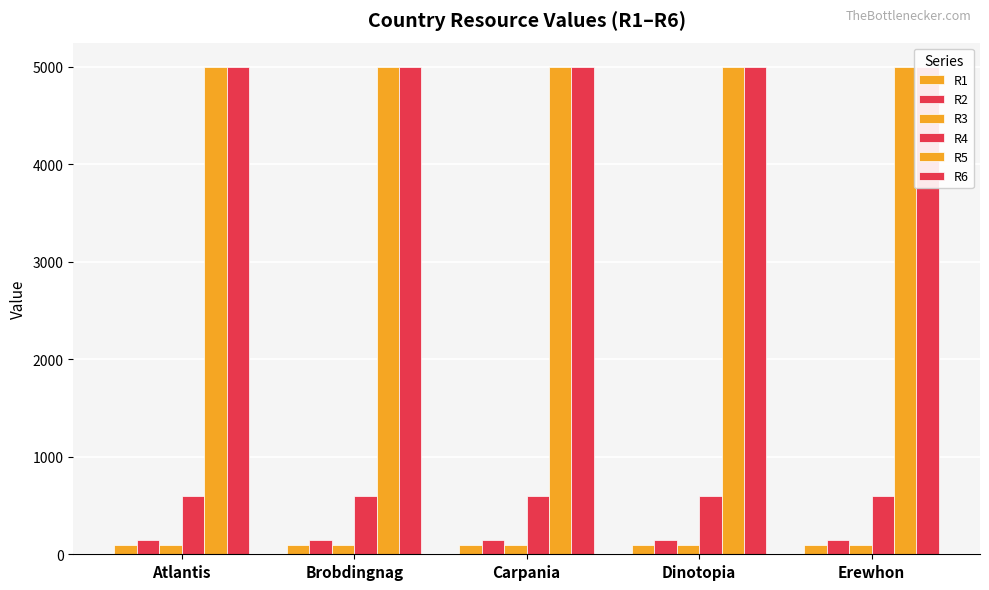

The value of R3 at Carpania is 171. True or false?

False